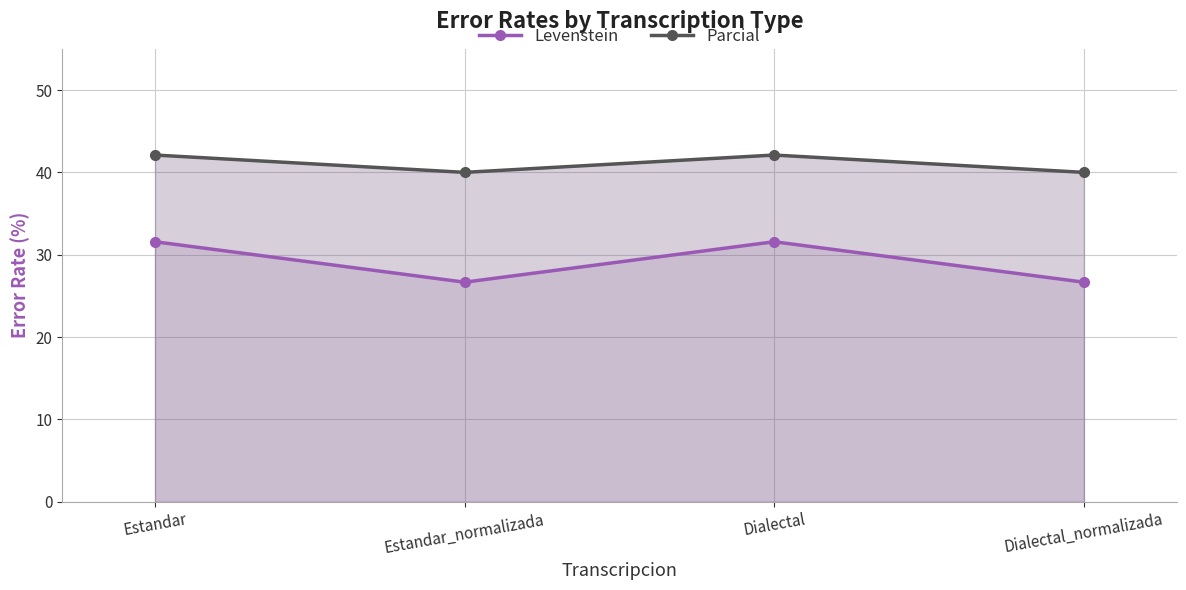

True or false: Levenstein has a value of 31.6 at Dialectal.

True